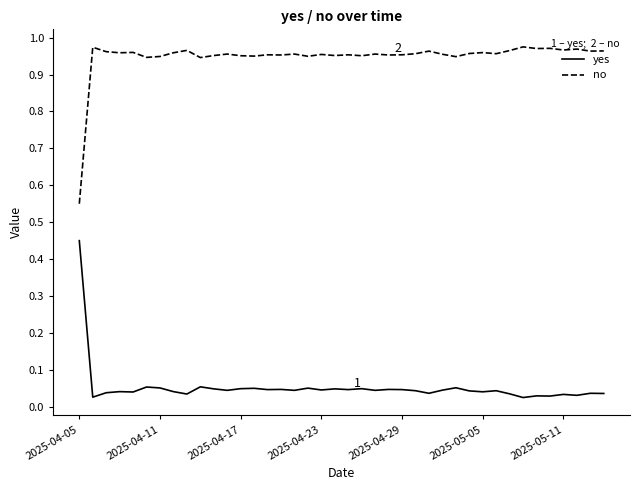

Which series has the largest total across all categories?

no